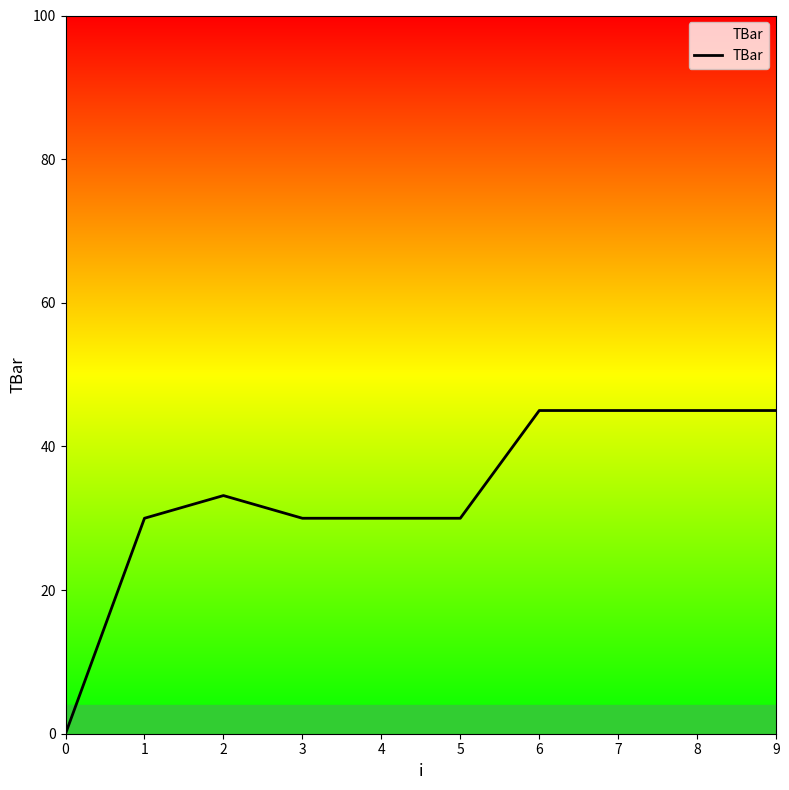

The chart shows a value of 30.0 at 4. True or false?

True